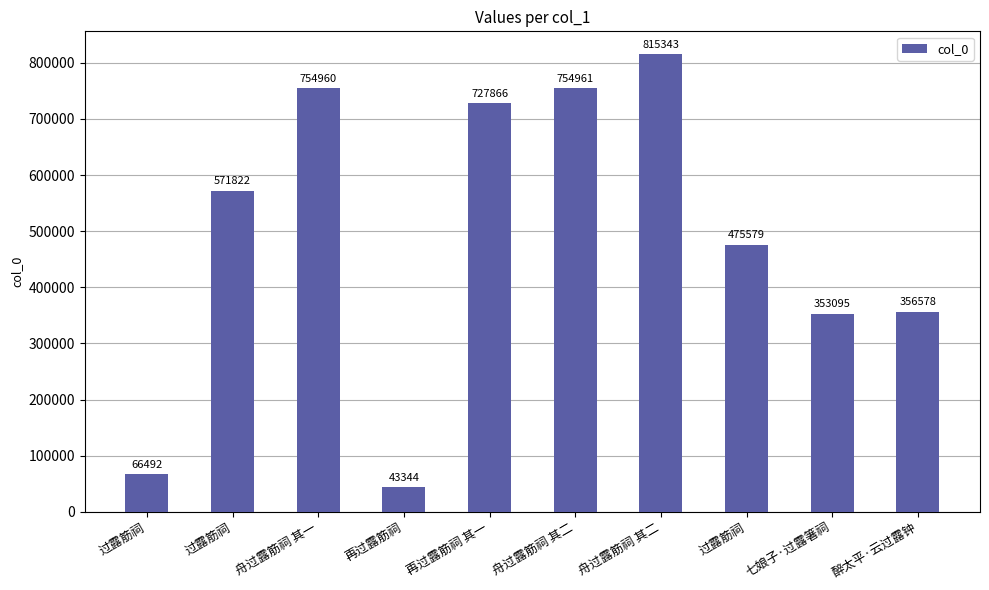

The value at 再过露筋祠 其一 is 727866. True or false?

True